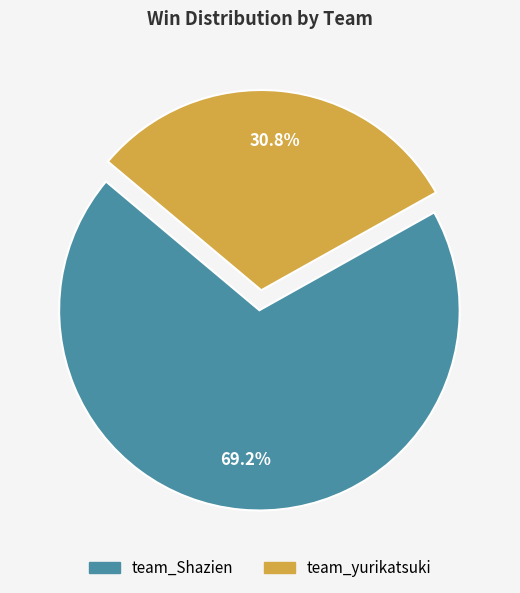

Combined, what portion of the pie is team_yurikatsuki and team_Shazien?

100.0%